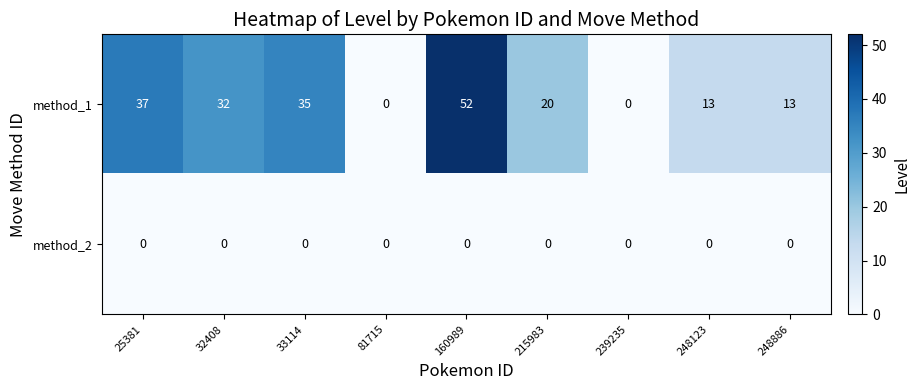

Is the value of method_1 at 248123 greater than the value of method_2 at 81715?

Yes